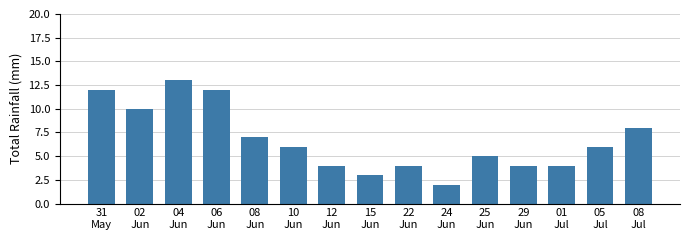

Read the value at 04
Jun.

13